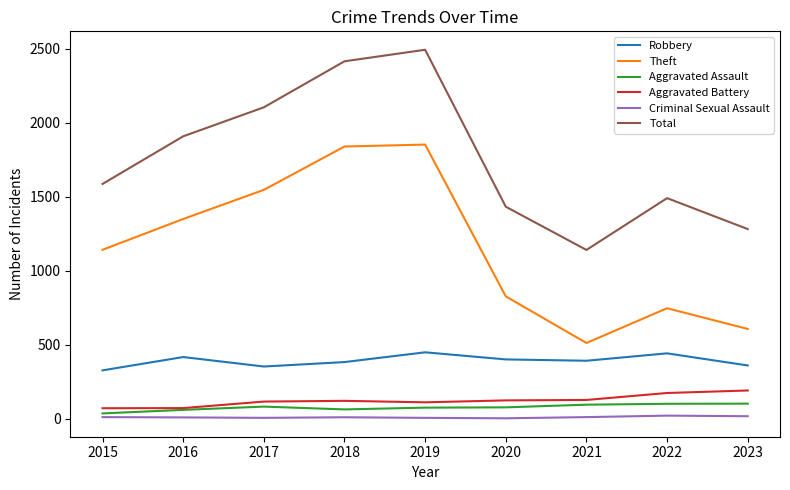

True or false: Aggravated Battery and Total intersect in this chart.

False